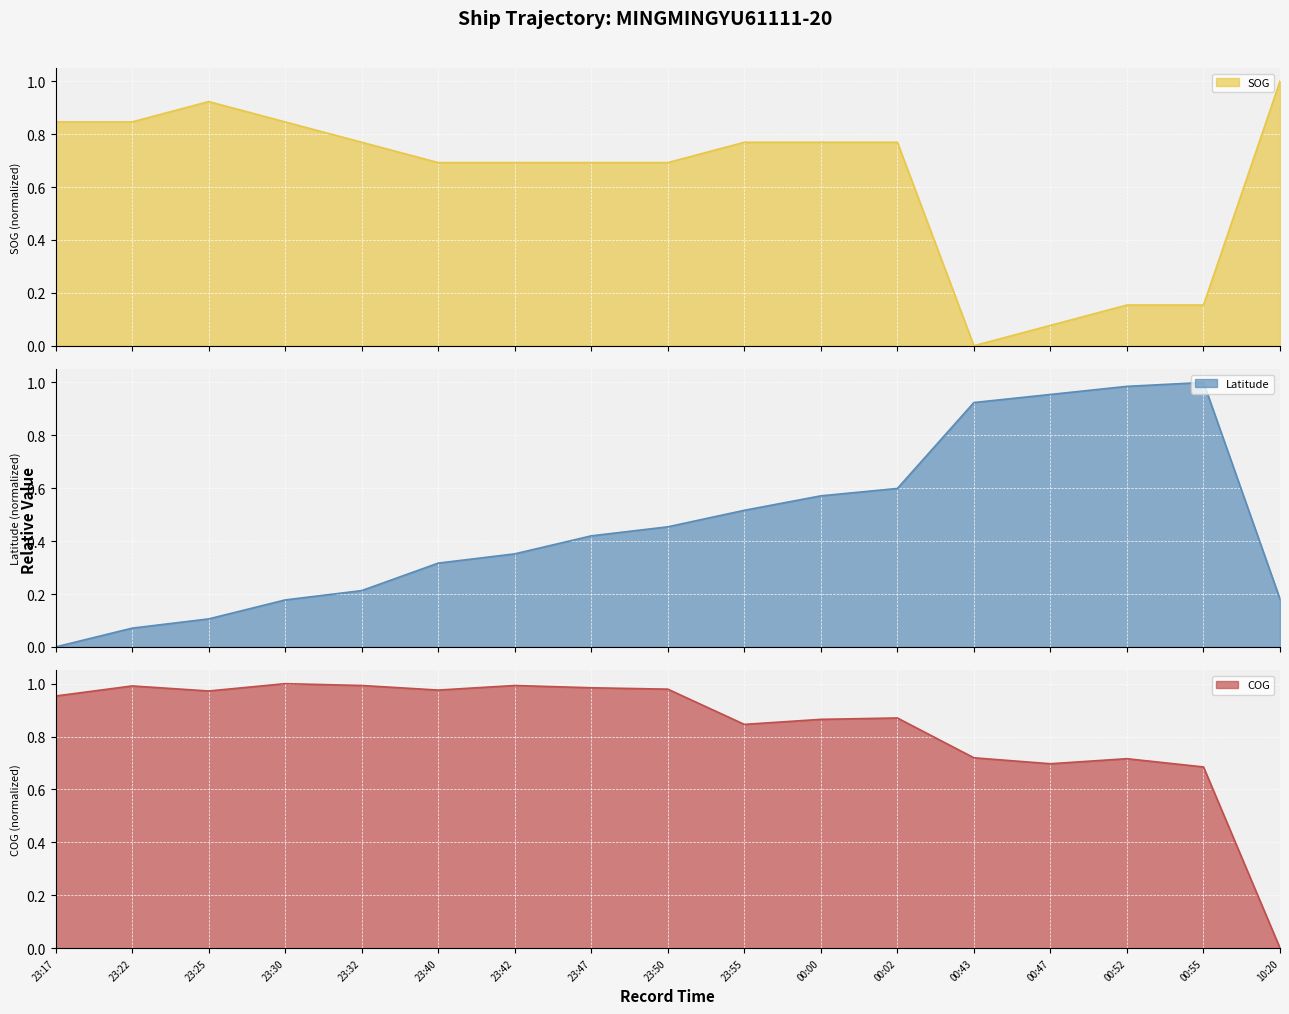

Which series changed the most between 23:32 and 00:02?

Latitude